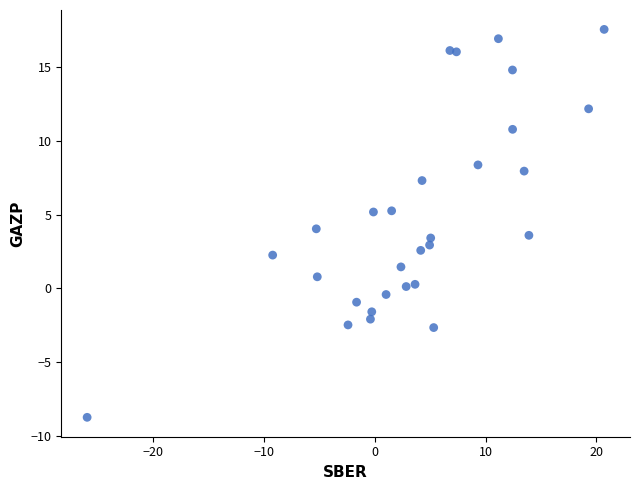

What is the range of X values (max minus min)?

46.6